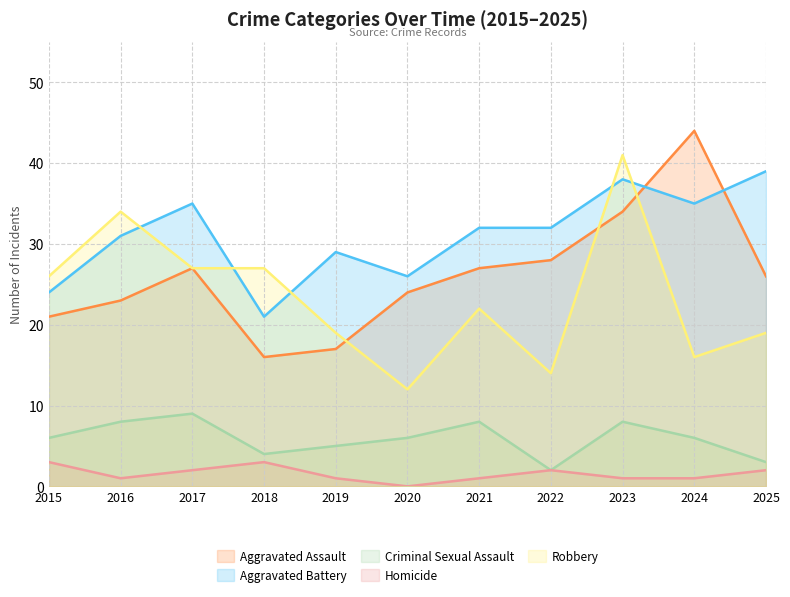

Rank the categories by Robbery value from highest to lowest.

2023, 2016, 2017, 2018, 2015, 2021, 2019, 2025, 2024, 2022, 2020